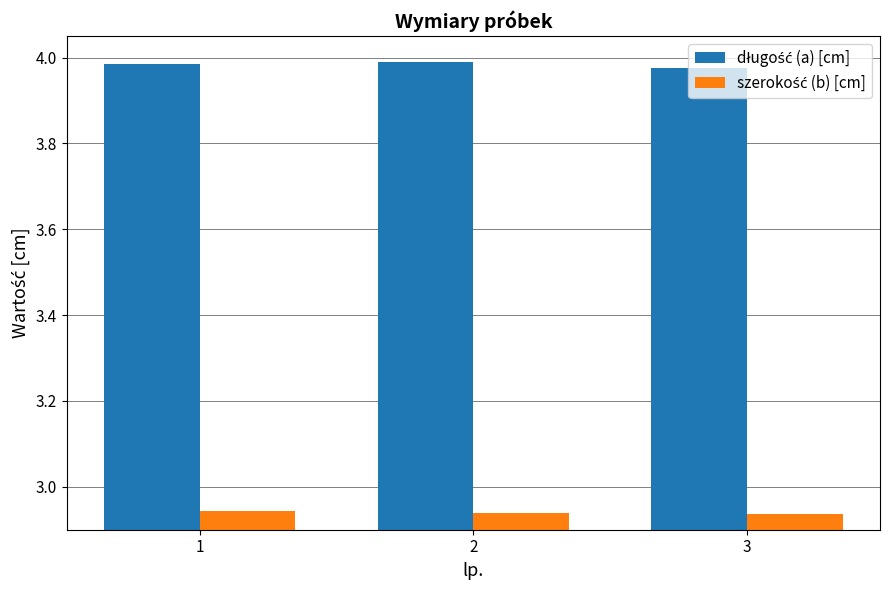

What is the difference between the highest and lowest values at 1?

1.0